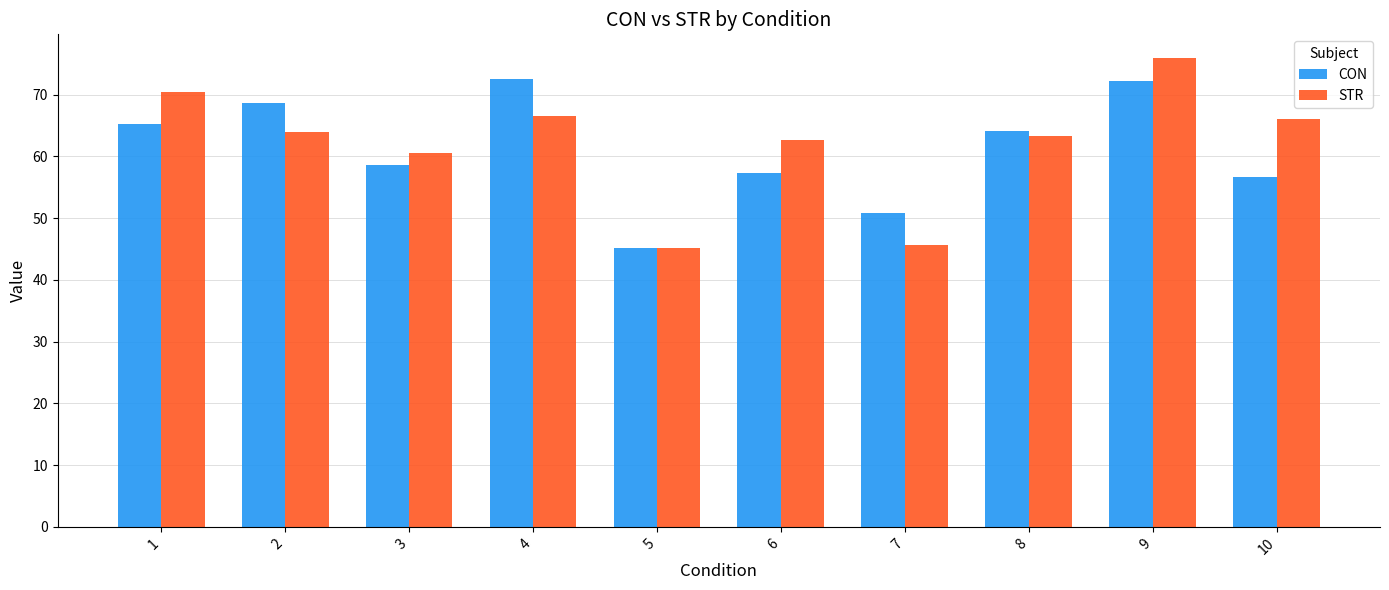

At which category is the sum across all series the highest?

9